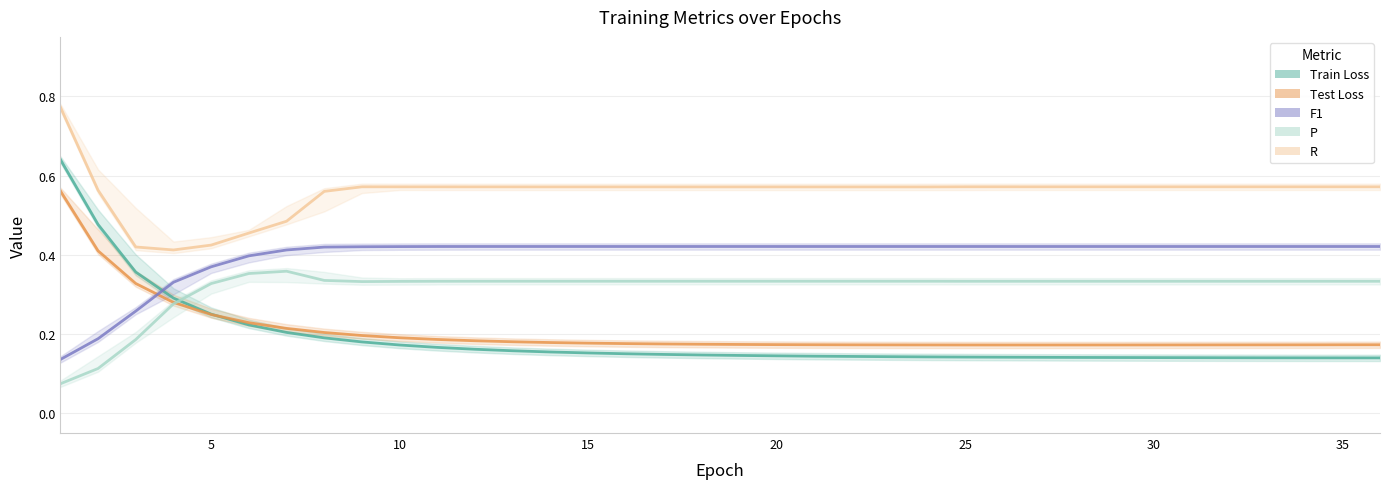

Is the value of Test Loss at 15 greater than the value of P at 19?

No